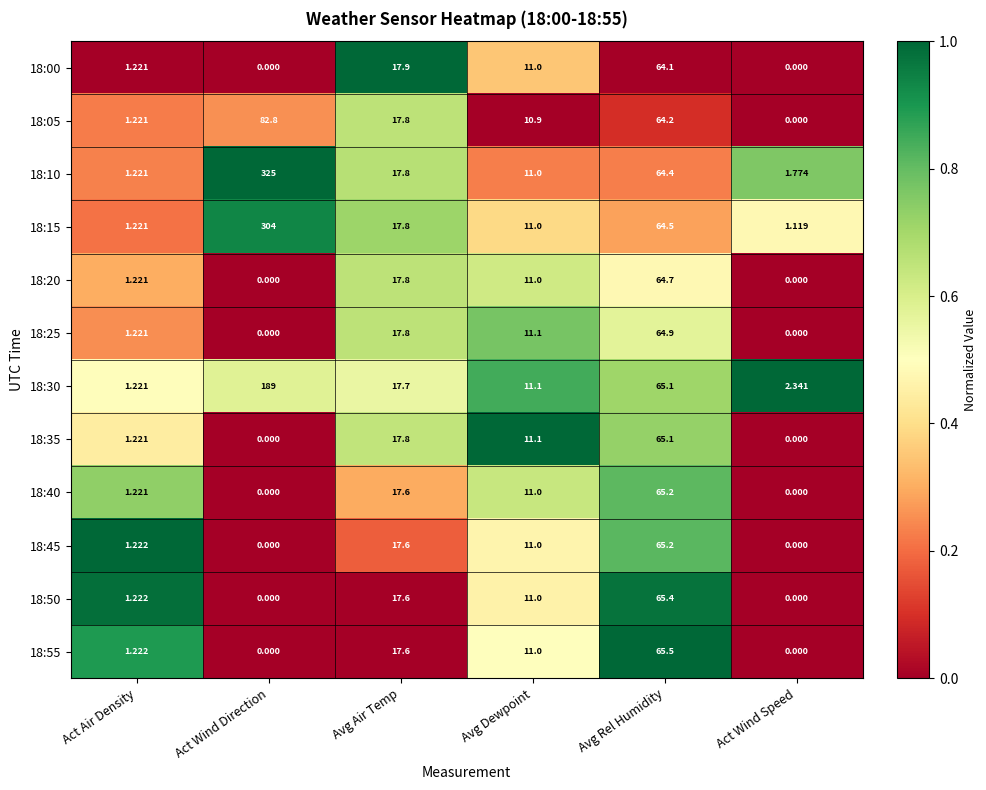

At which category does the chart reach its peak across all series?

Act Wind Direction